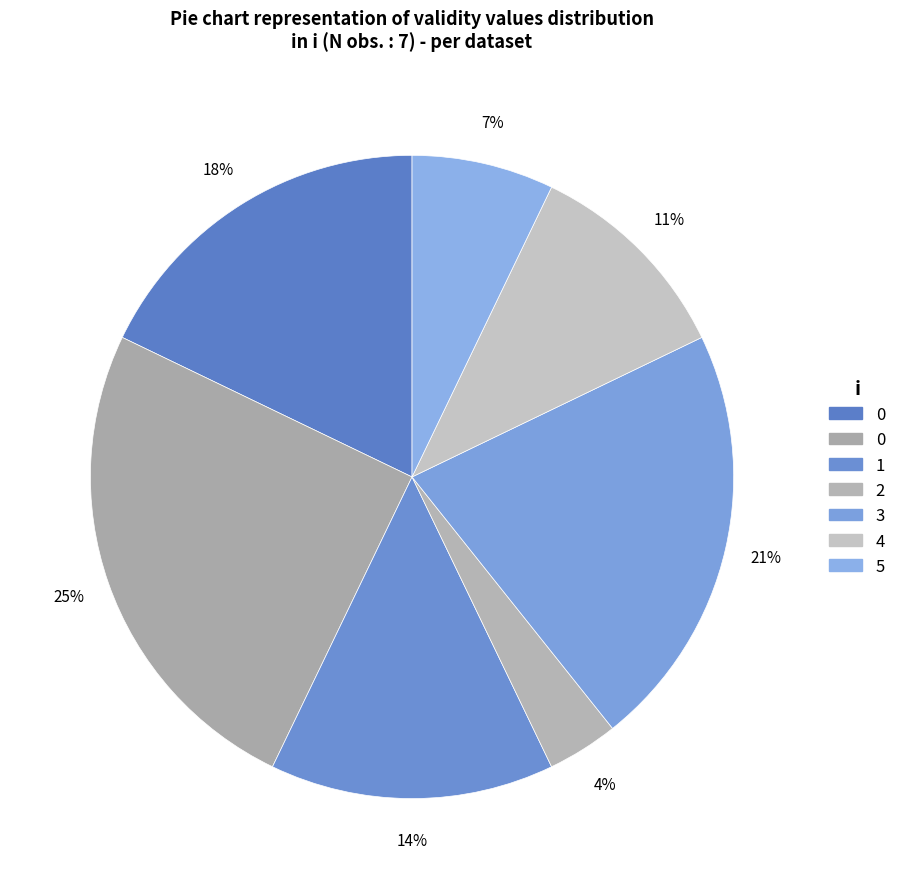

How many slices are in this pie chart?

7